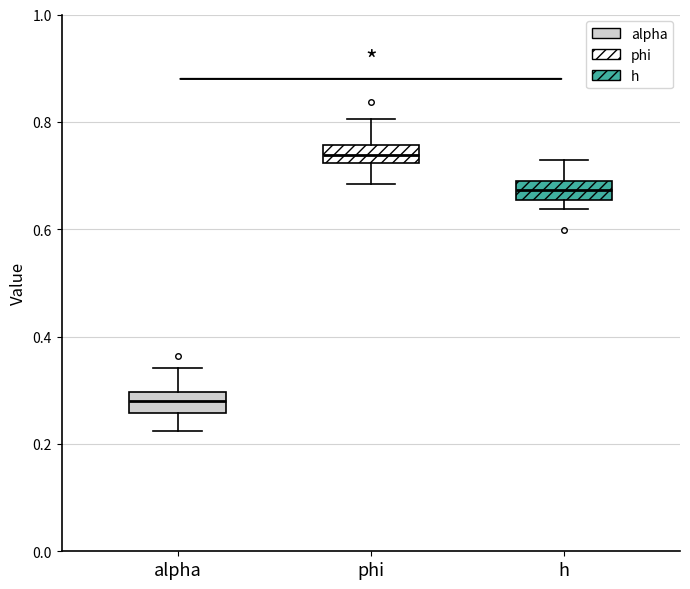

Which box has the lowest median line?

alpha